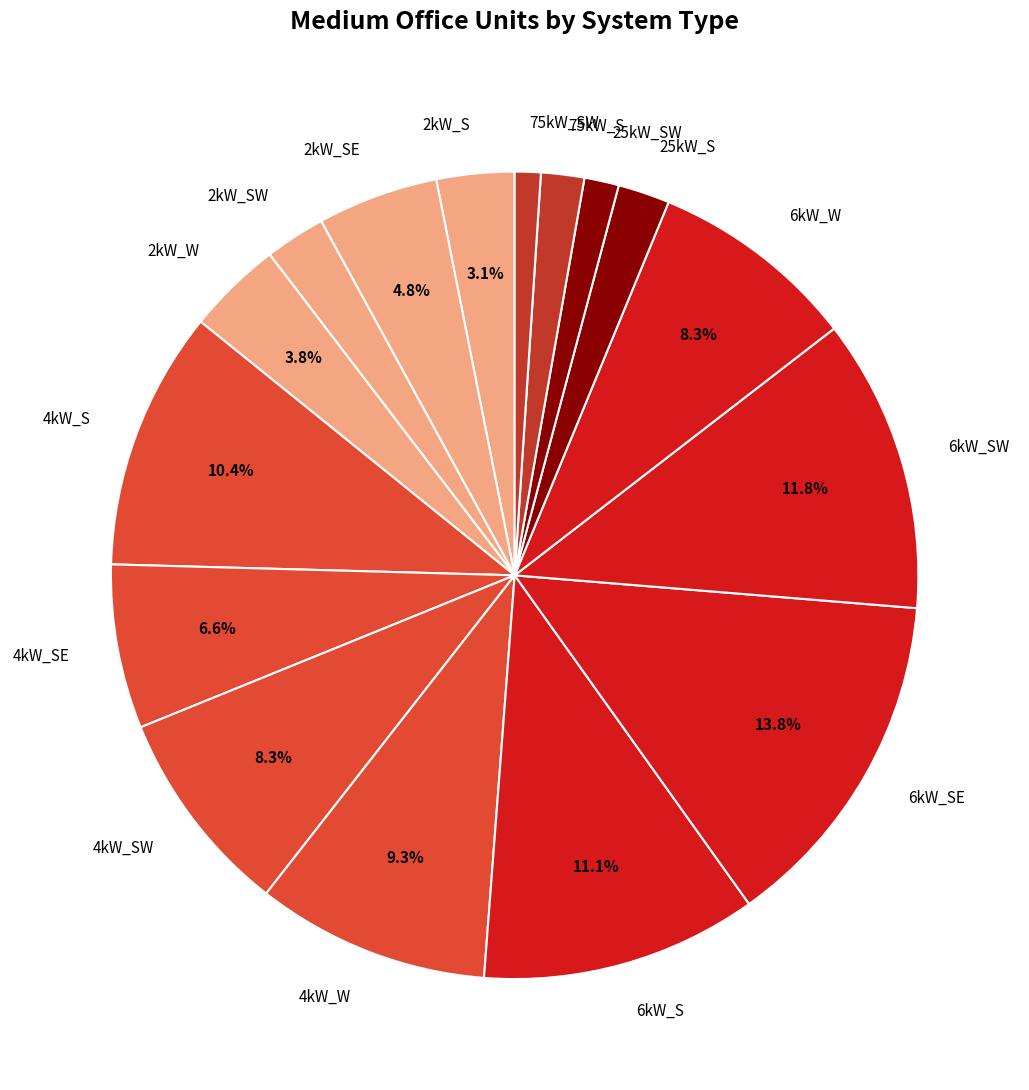

Which slice is the largest?

6kW_SE